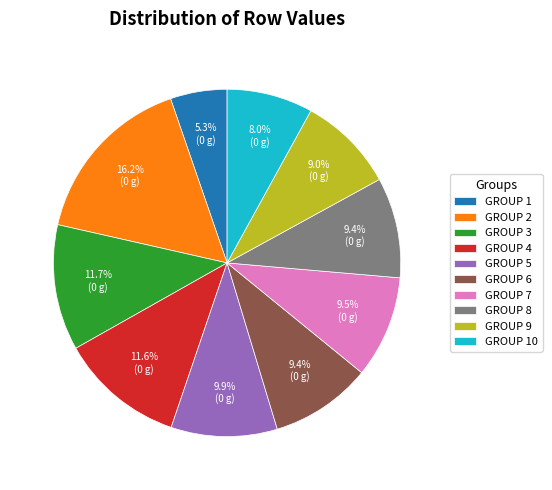

Which has a higher value, GROUP 2 or GROUP 6?

GROUP 2